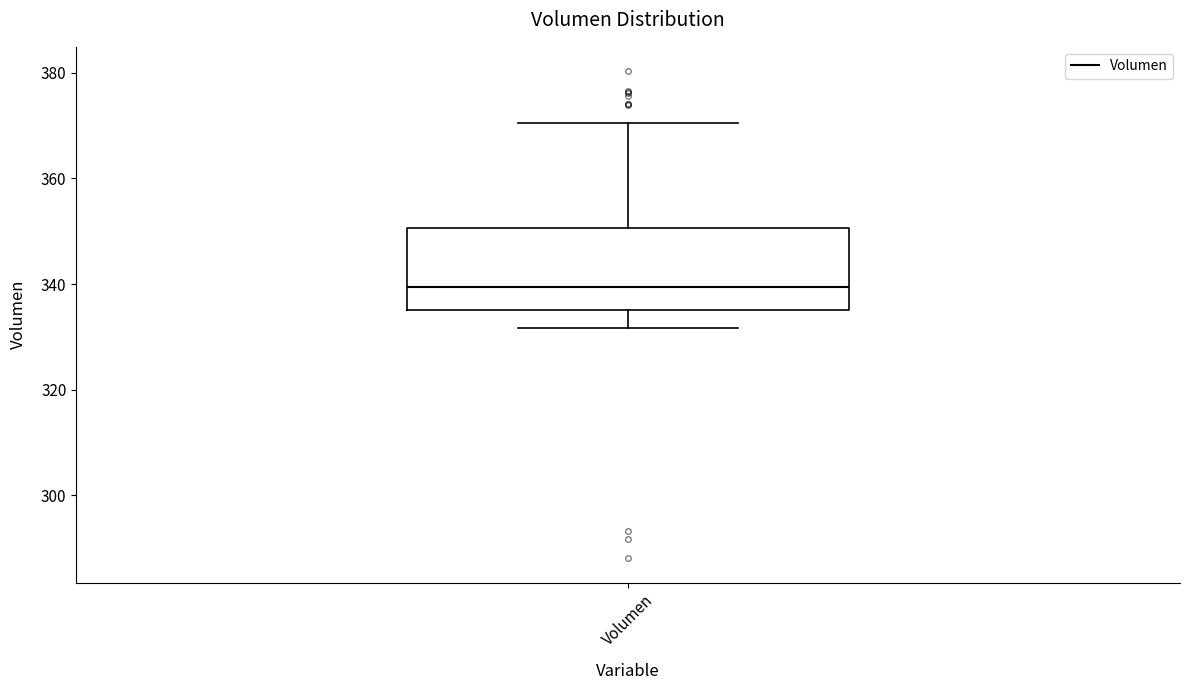

Where does the median line of the box for Volumen sit on the y-axis? The values are not printed on the chart, so give them approximately, as read against the axis.

340